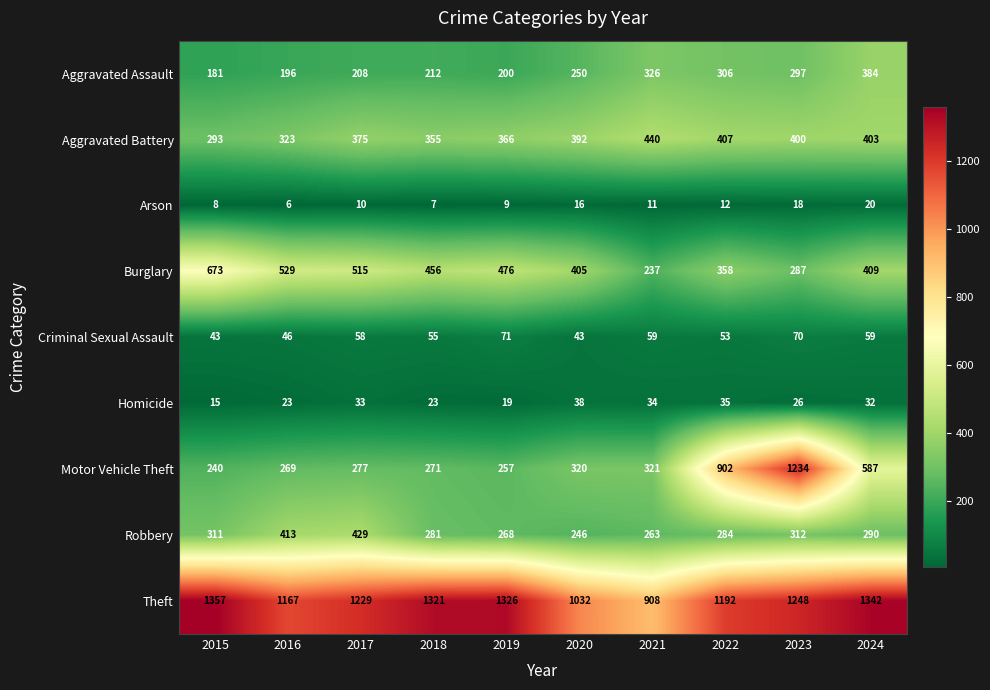

At which category is the sum across all series the highest?

2023